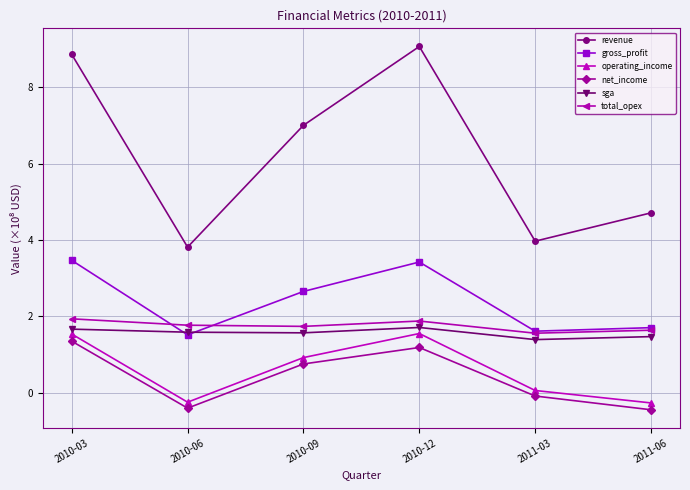

Count the revenue values in the range 3 to 8.

4